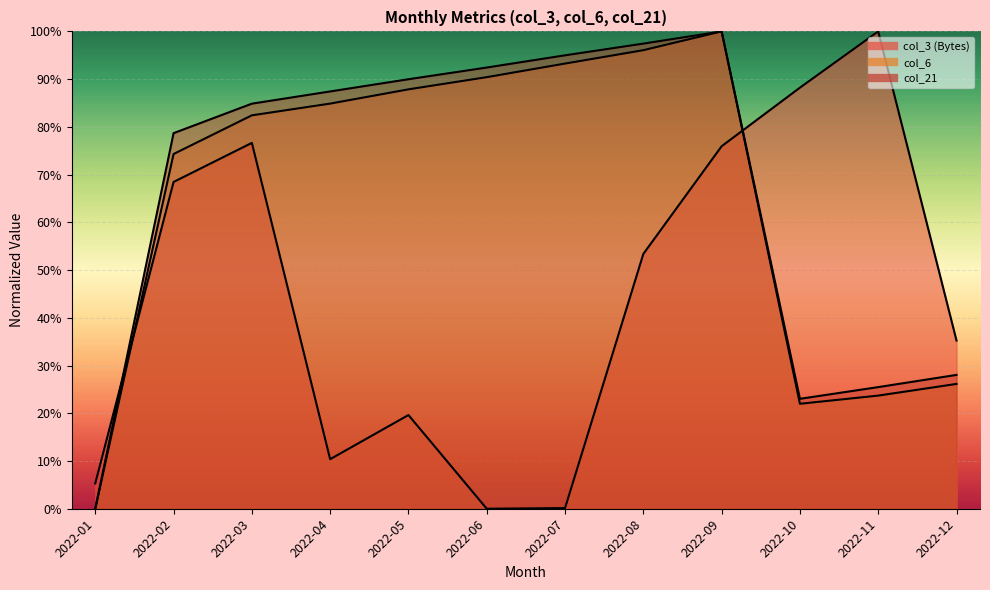

List the series in order of their peak value, lowest first.

col_6, col_7